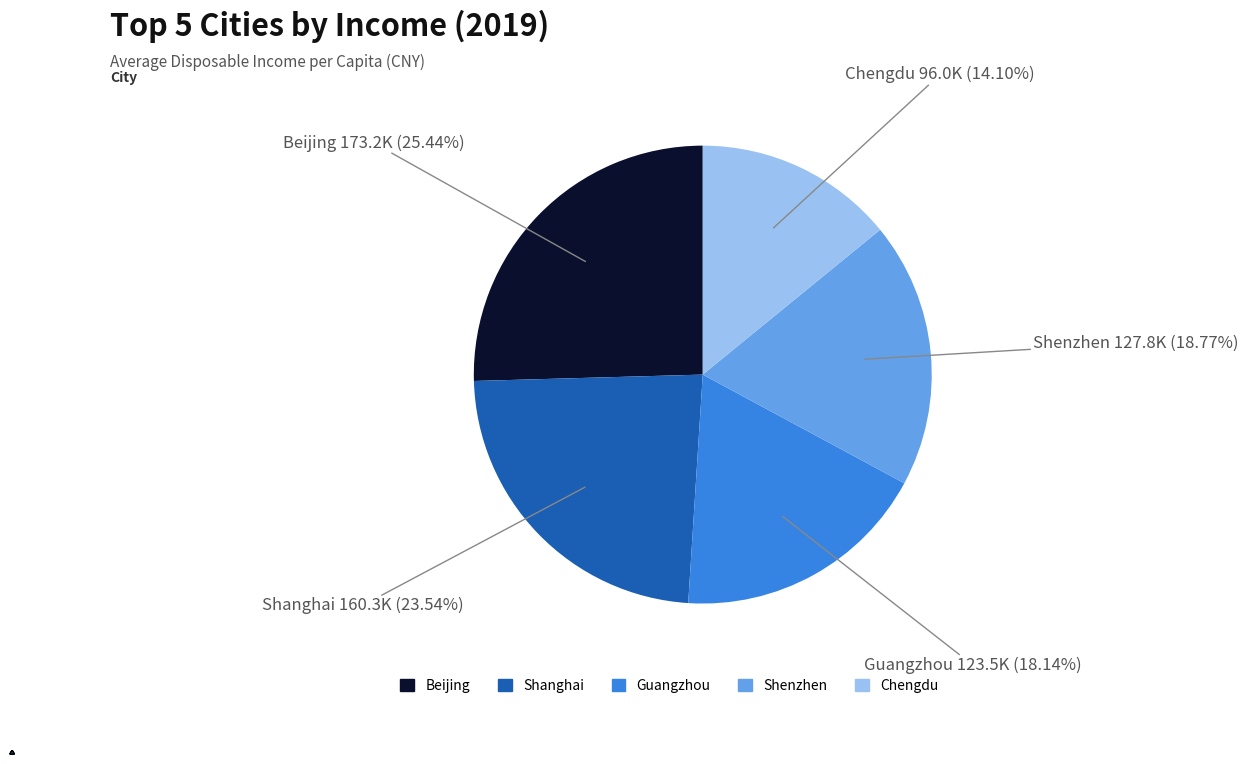

What portion of the pie excludes Chengdu?

85.9%